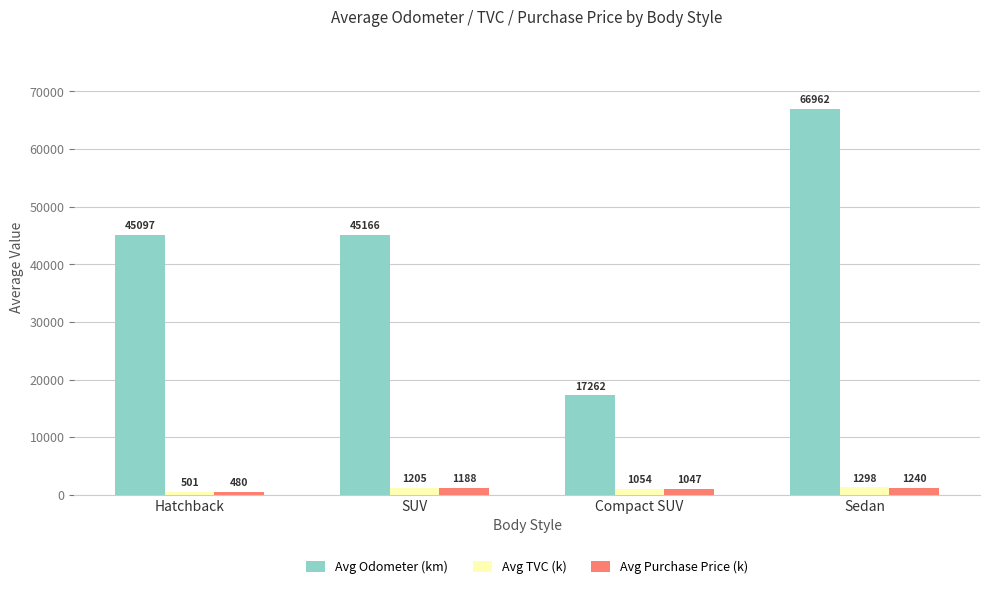

Which category has the lowest value in the Avg Purchase Price (k) series?

Hatchback